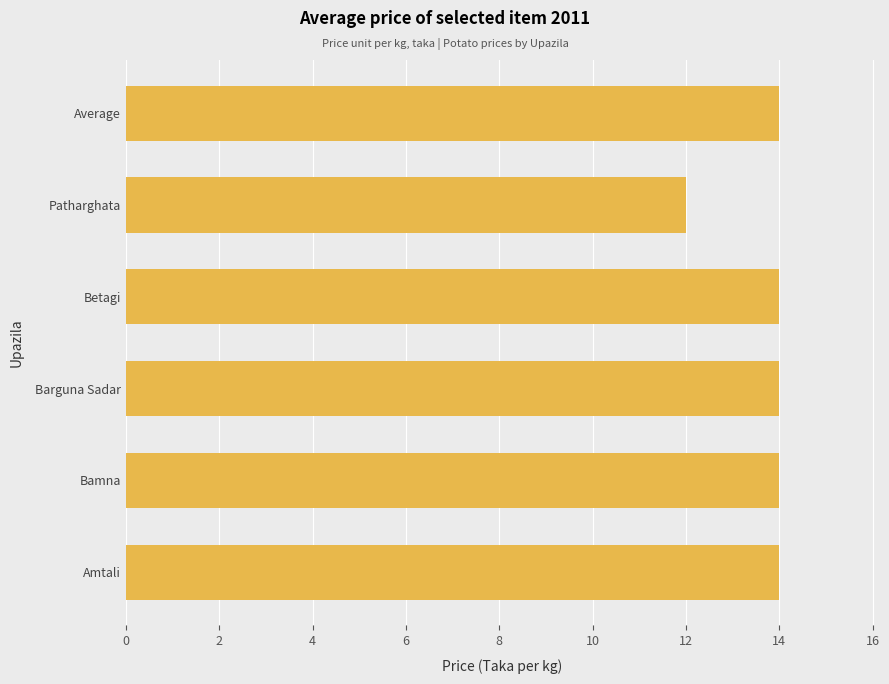

The value at Average is 20. True or false?

False